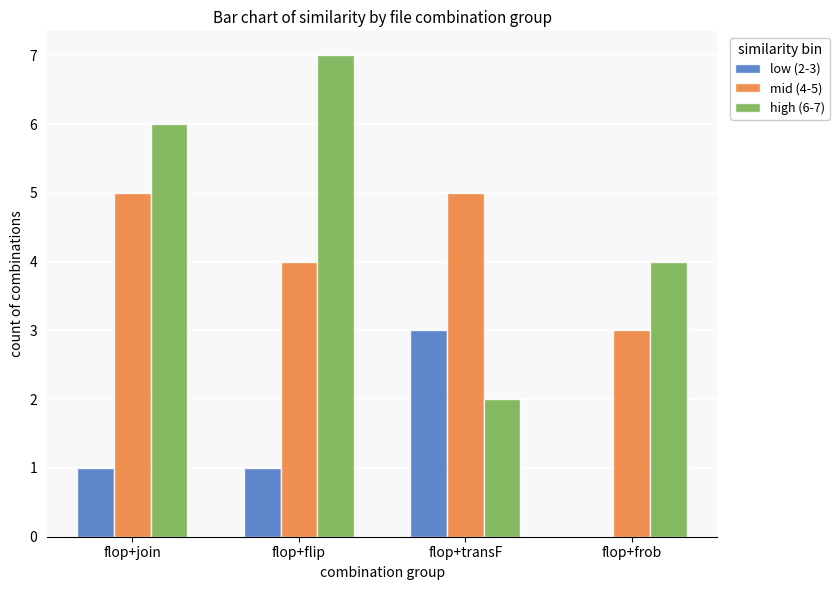

How many distinct data groups are displayed?

3